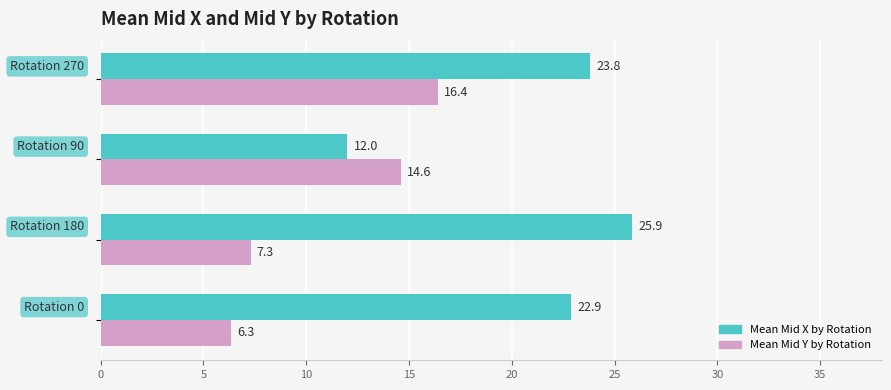

What is the minimum value for Mean Mid X by Rotation?

12.0